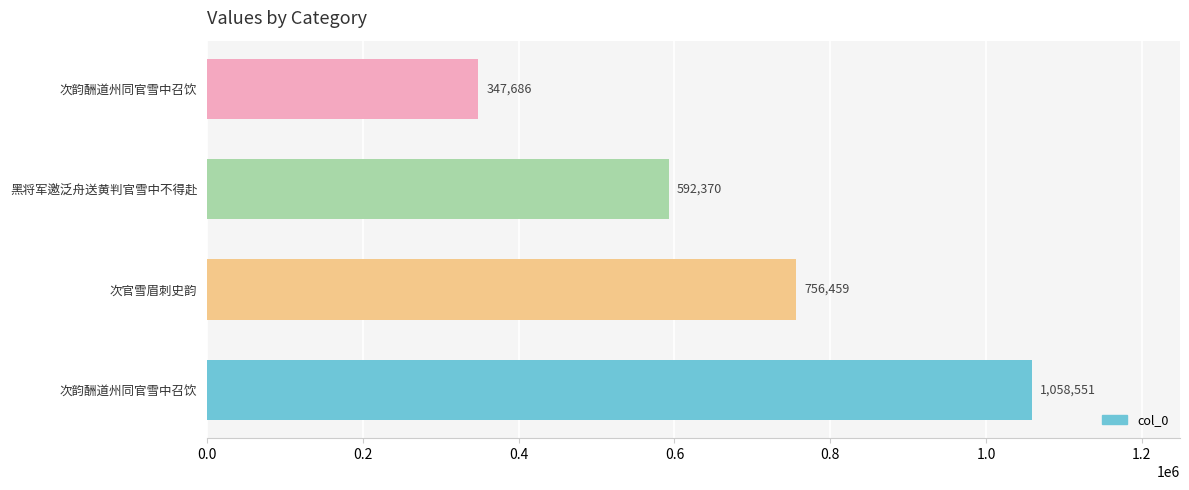

How many series are shown in this chart?

1